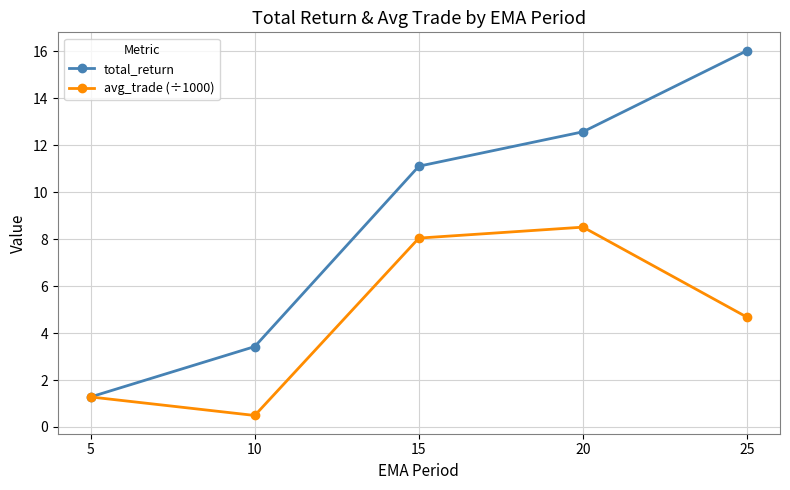

Which category has the lowest value in the total_return series?

5